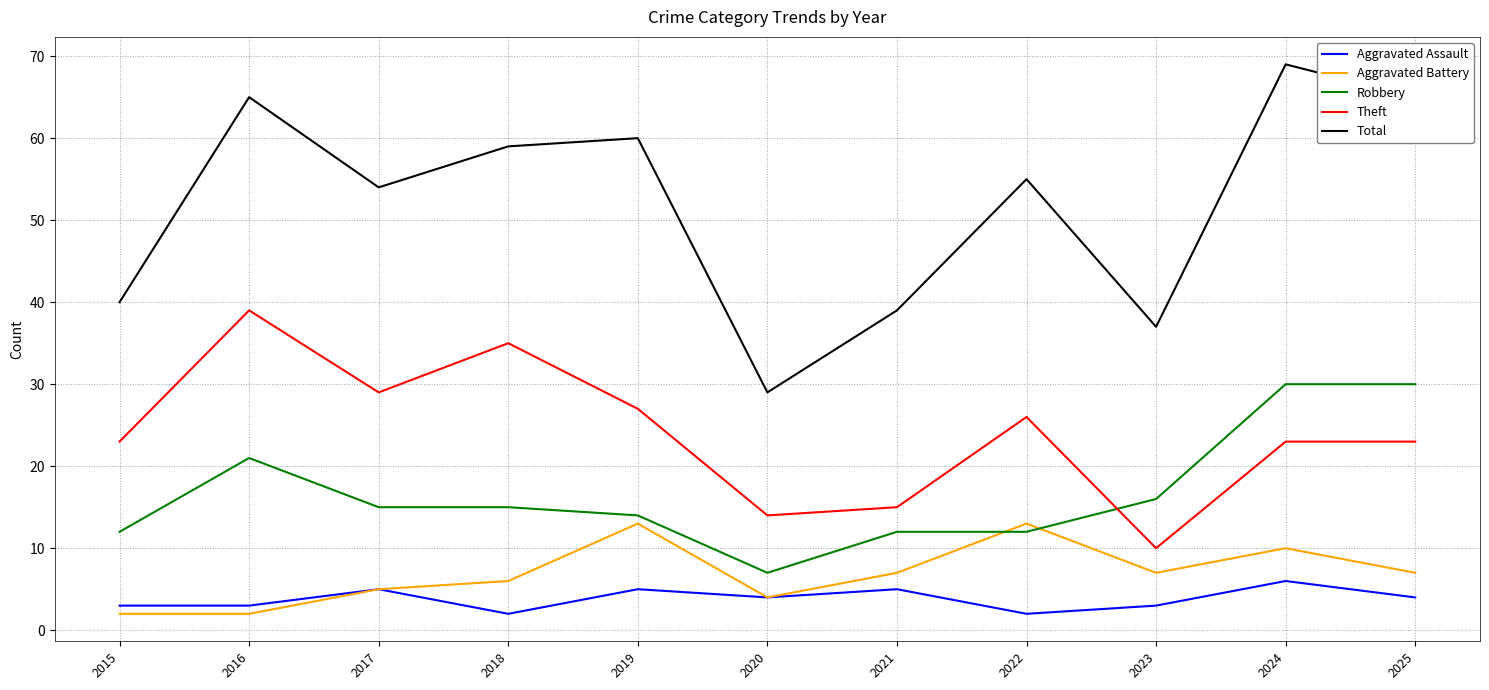

True or false: Aggravated Assault has more than 1 points higher than both neighbors.

True